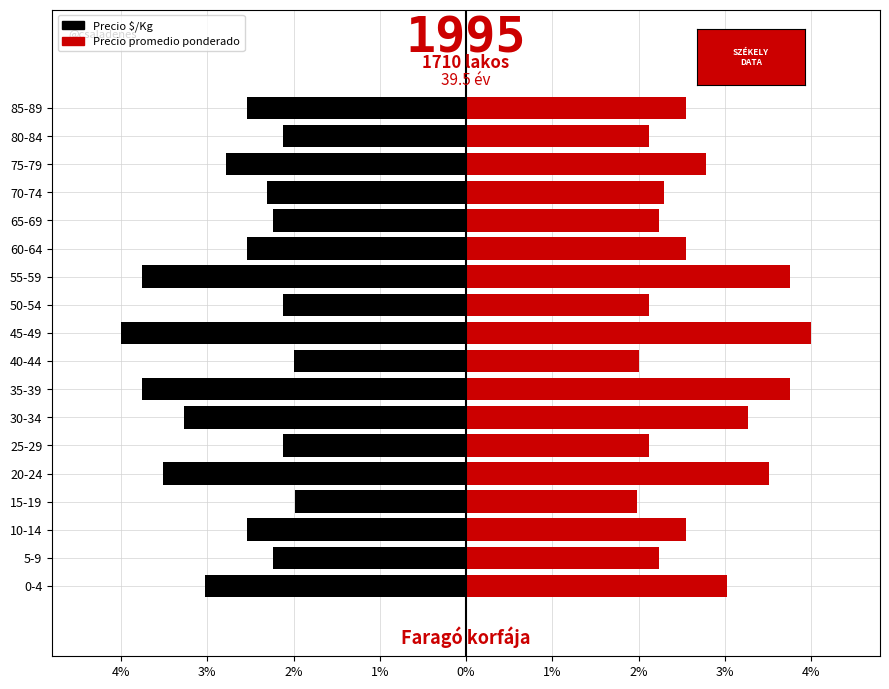

At which category does the chart reach its minimum across all series?

45-49